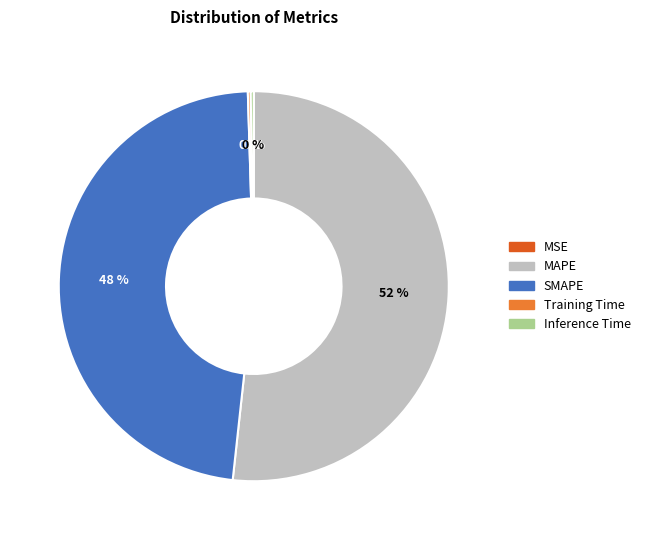

Does MAPE account for over 50% of the chart?

Yes